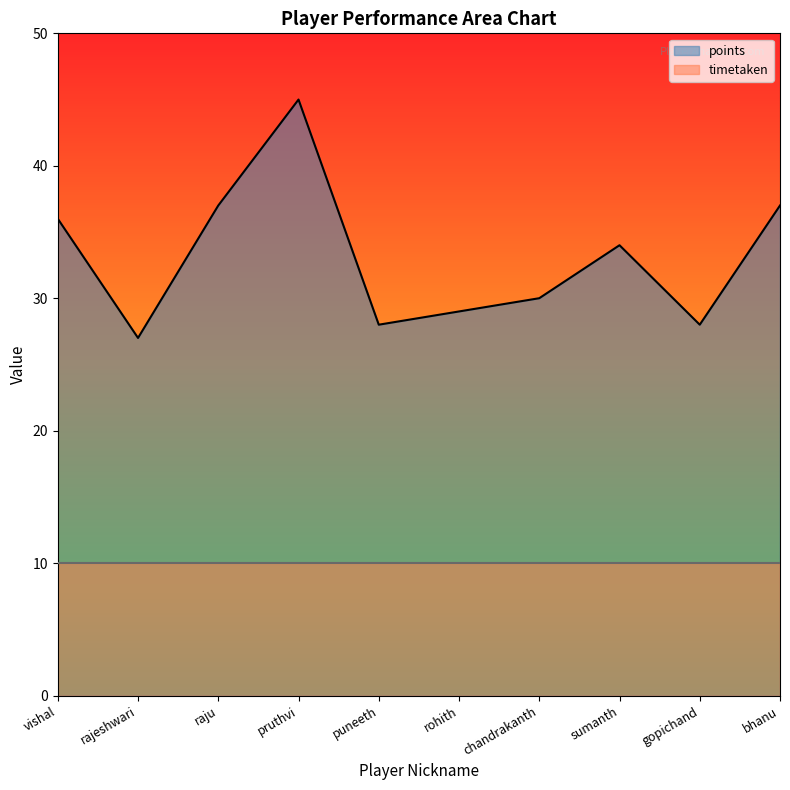

Reading left to right, list all the values displayed in this chart.

vishal=36	rajeshwari=27	raju=37	pruthvi=45	puneeth=28	rohith=29	chandrakanth=30	sumanth=34	gopichand=28	bhanu=37